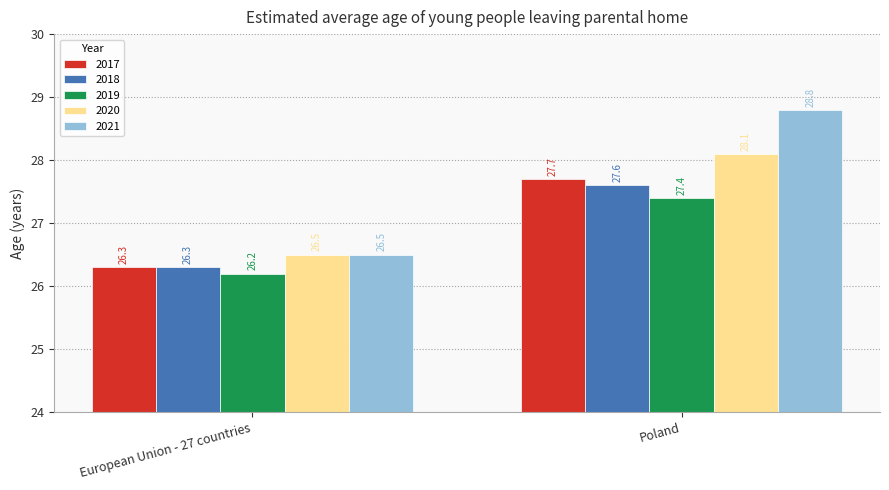

What is the sum of the 2021 values at European Union - 27 countries and Poland?

55.3